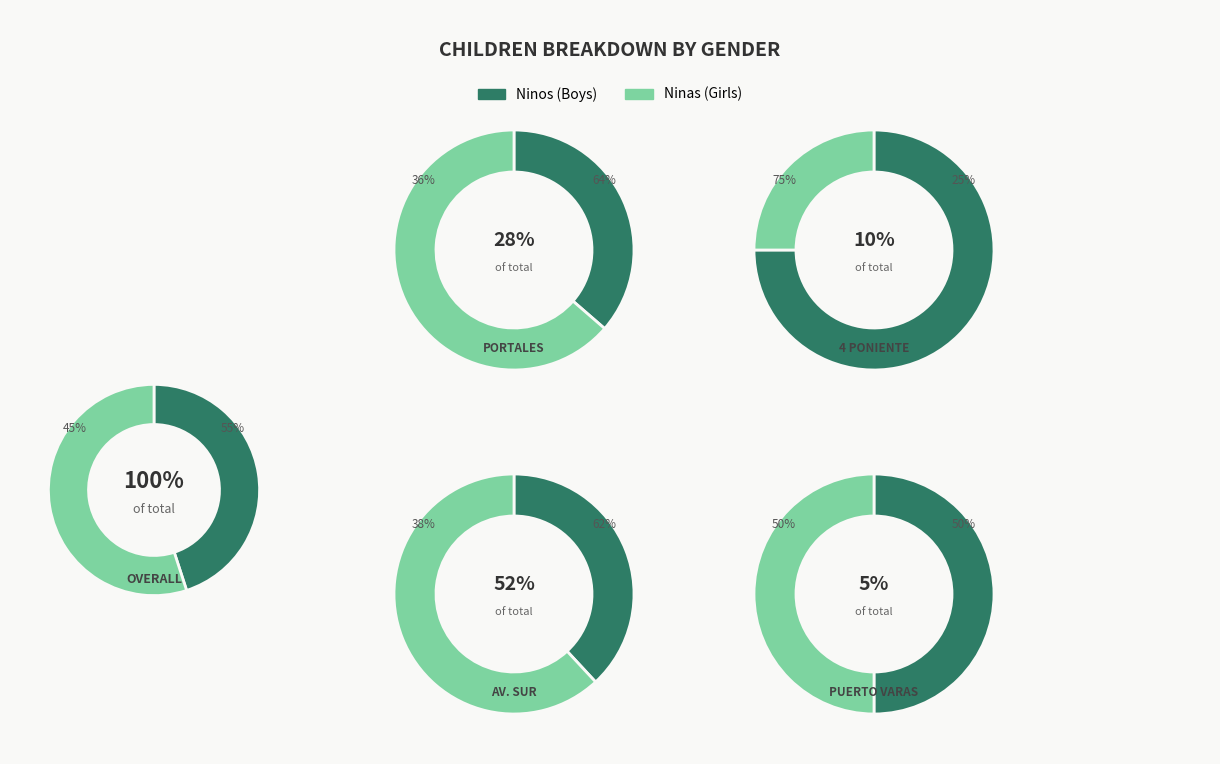

True or false: Cristian Cepeda accounts for 26% of the total.

False